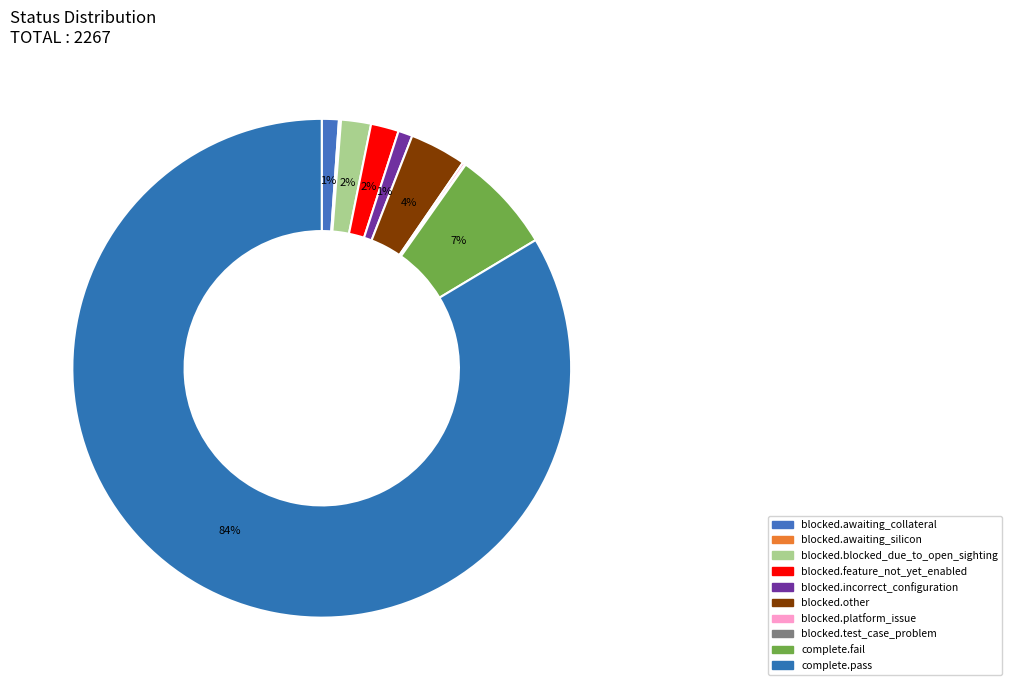

Does any single category account for the majority?

Yes